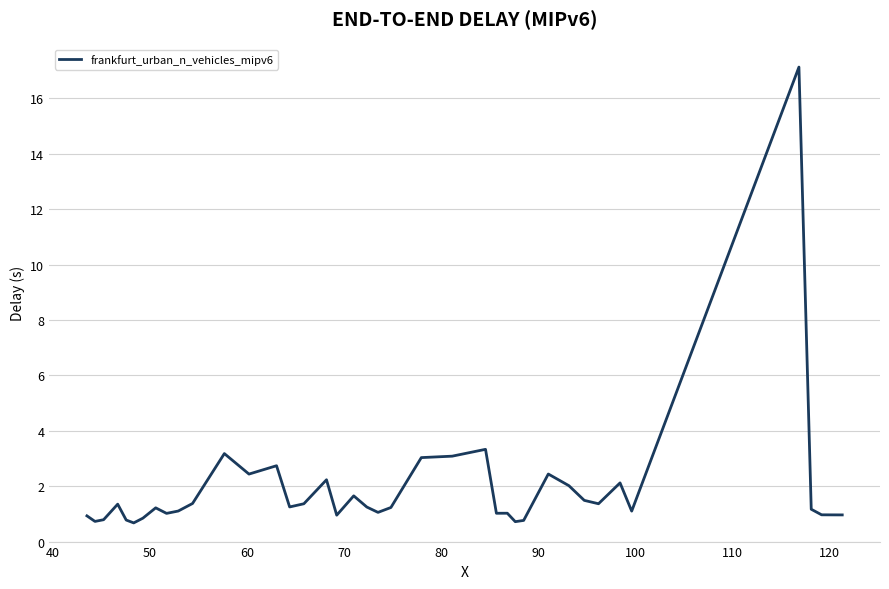

What is the sum of all values?

74.8